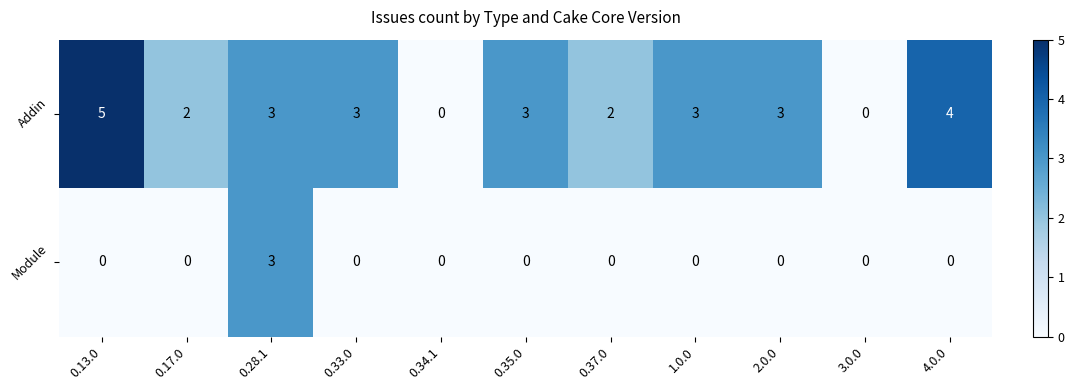

Rank the series by their average value, from highest to lowest.

Addin, Module